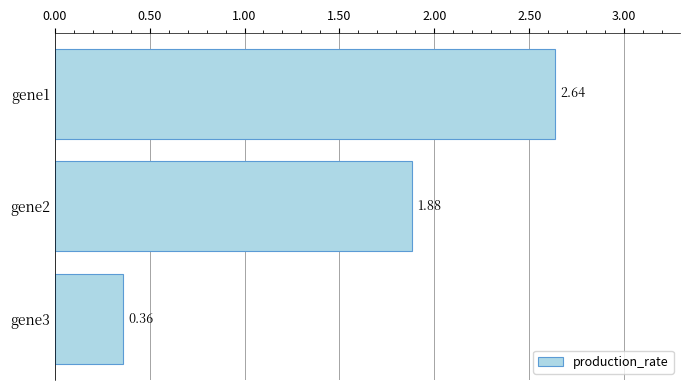

Does the chart contain any negative values?

No